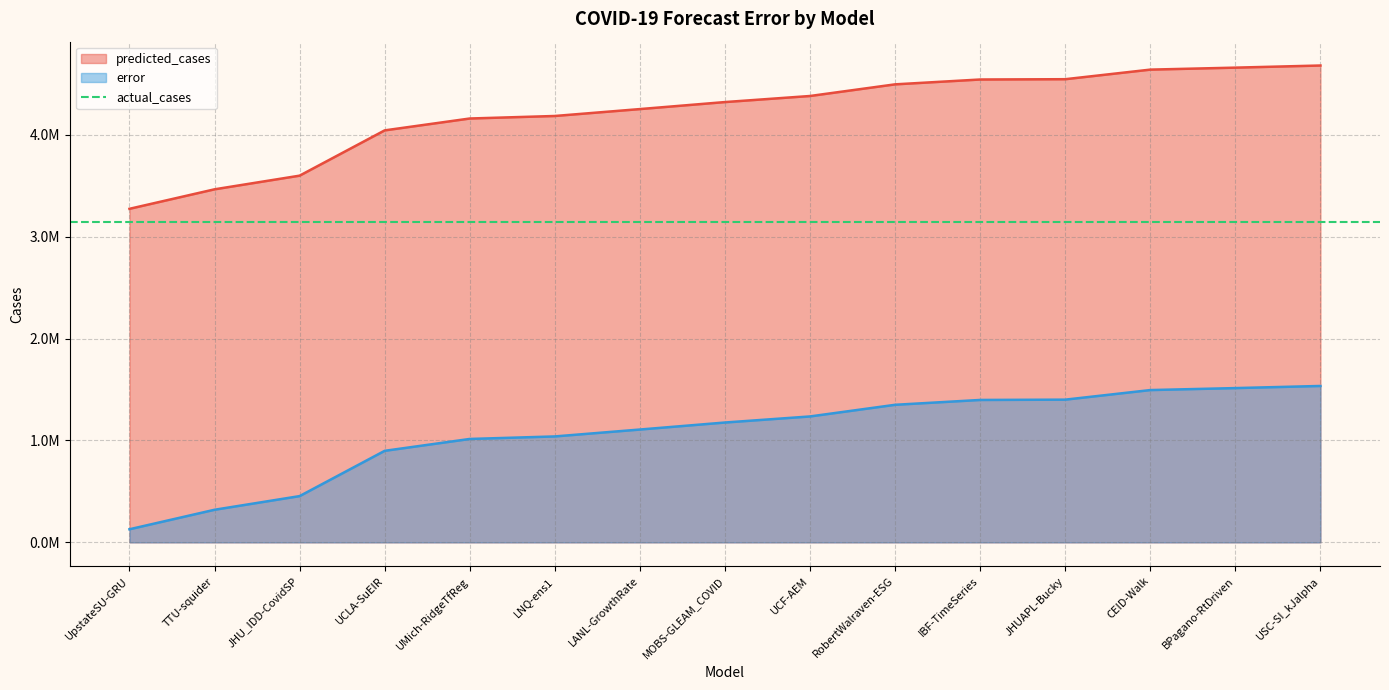

Reading right to left, transcribe all the data shown in this chart.

predicted_cases: 4679370.0	4658506.8	4639082.4	4545057.4	4542096.7	4494532.2	4380233.0	4320675.7	4251839.0	4184096.7	4159344.6	4042862.6	3598530.5	3464522.5	3273163.1
error: 1534901.0	1514037.8	1494613.4	1400588.4	1397627.7	1350063.2	1235764.0	1176206.7	1107370.0	1039627.7	1014875.6	898393.6	454061.5	320053.5	128694.1